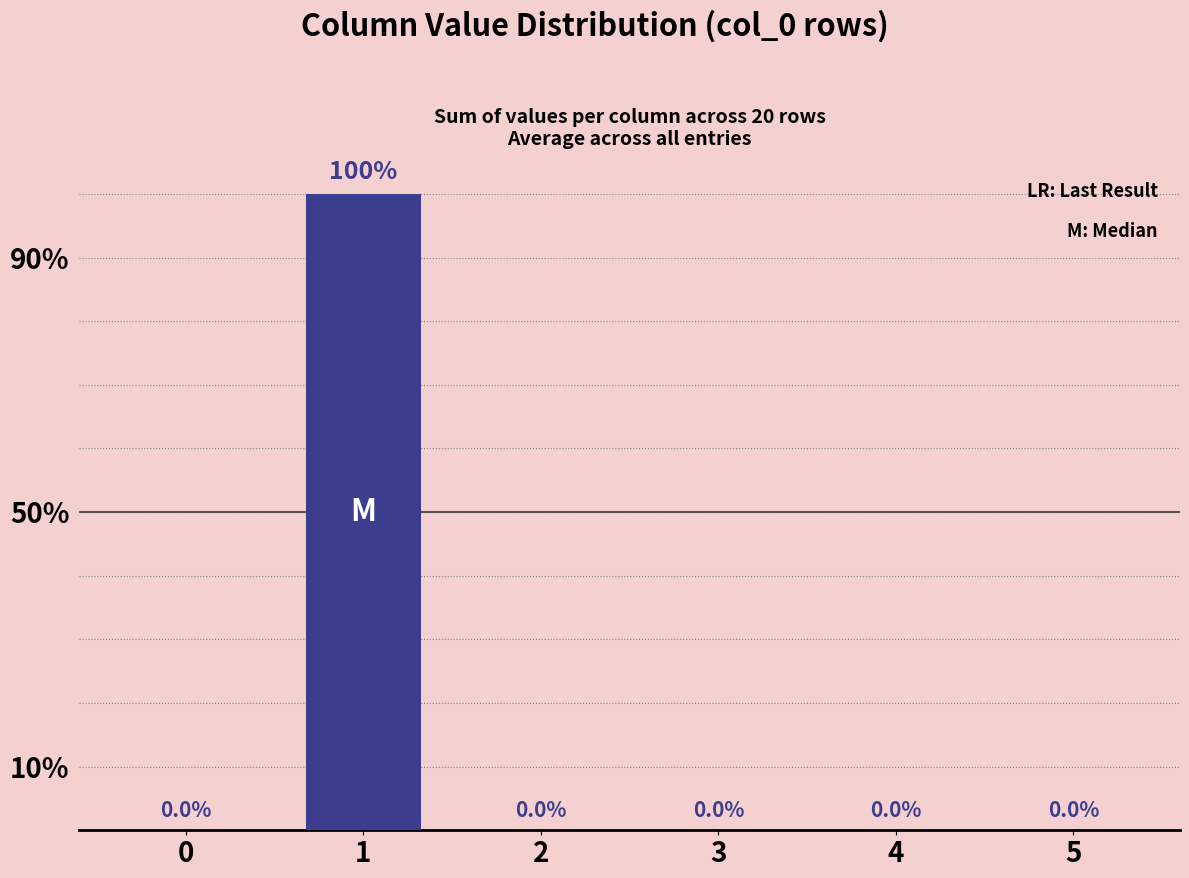

Reading left to right, what are all the values shown in this chart?

0=0	1=100	2=0	3=0	4=0	5=0